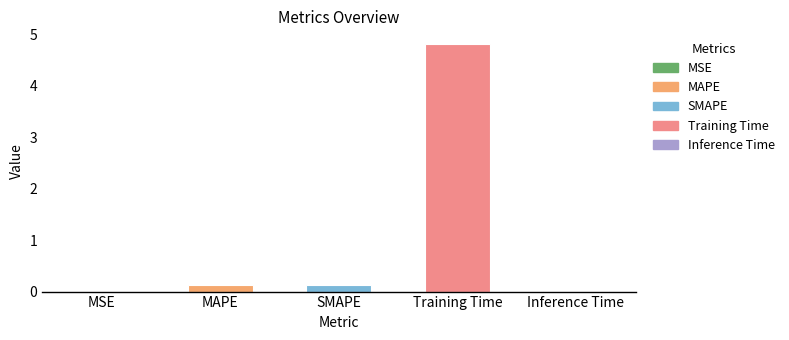

What value does the data have at Training Time?

4.8